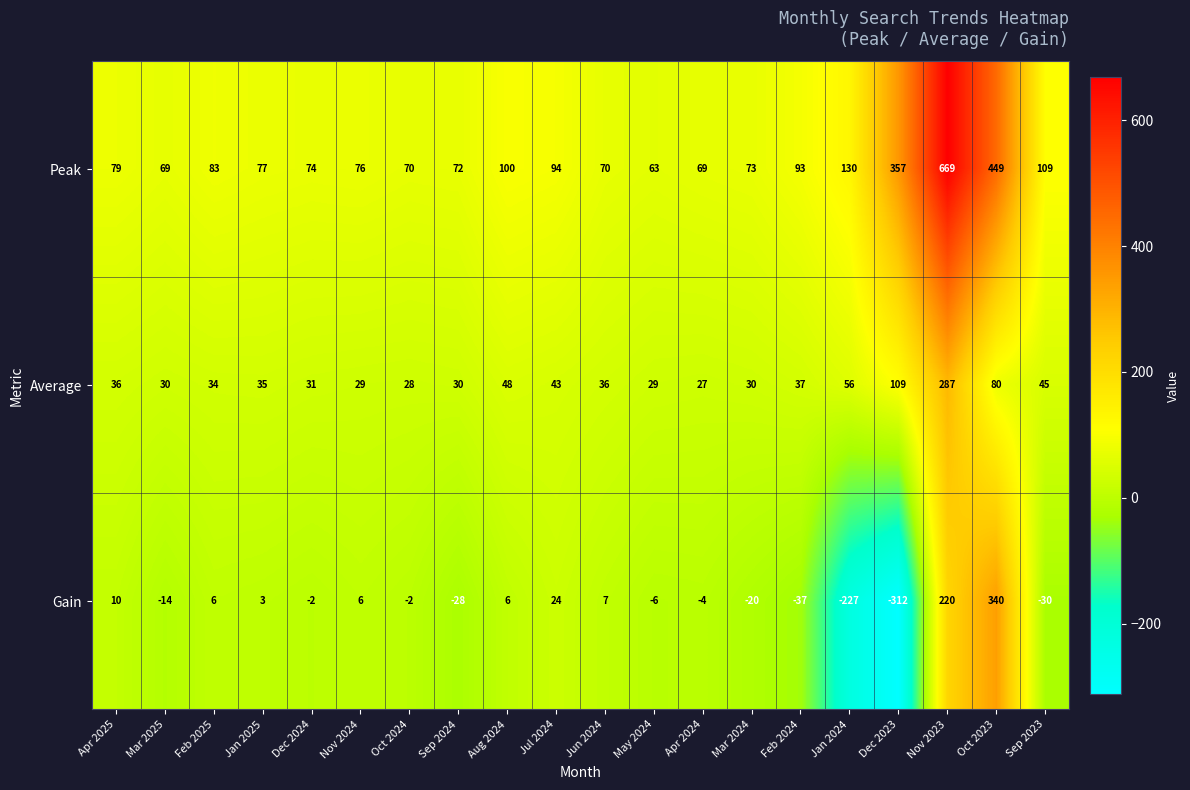

How many values in the Peak series are below 79?

10